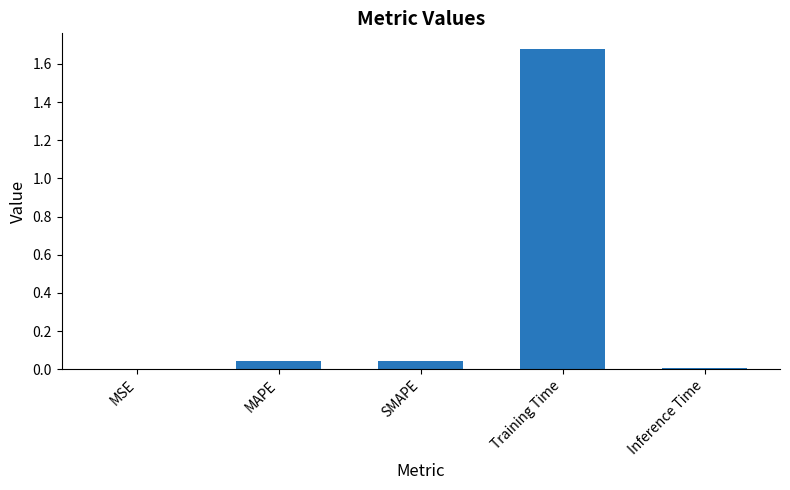

How many series are shown in this chart?

1